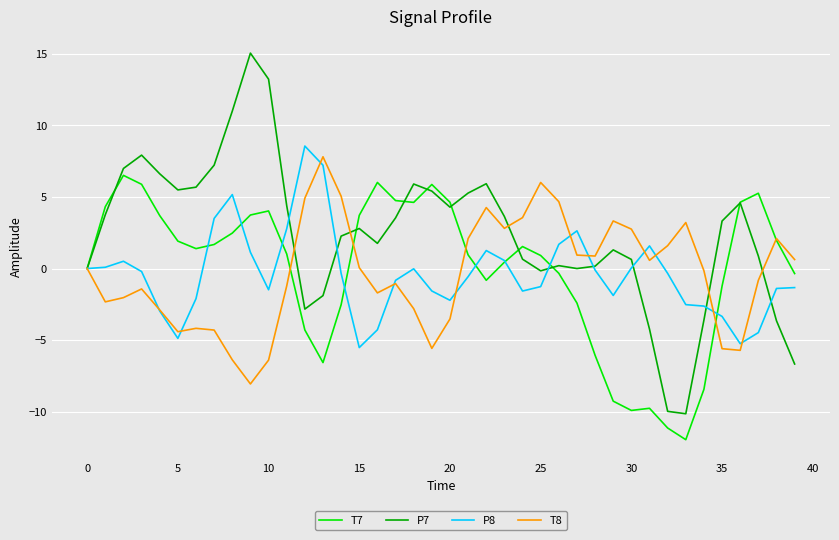

What is the lowest value of the T8 series?

-8.1